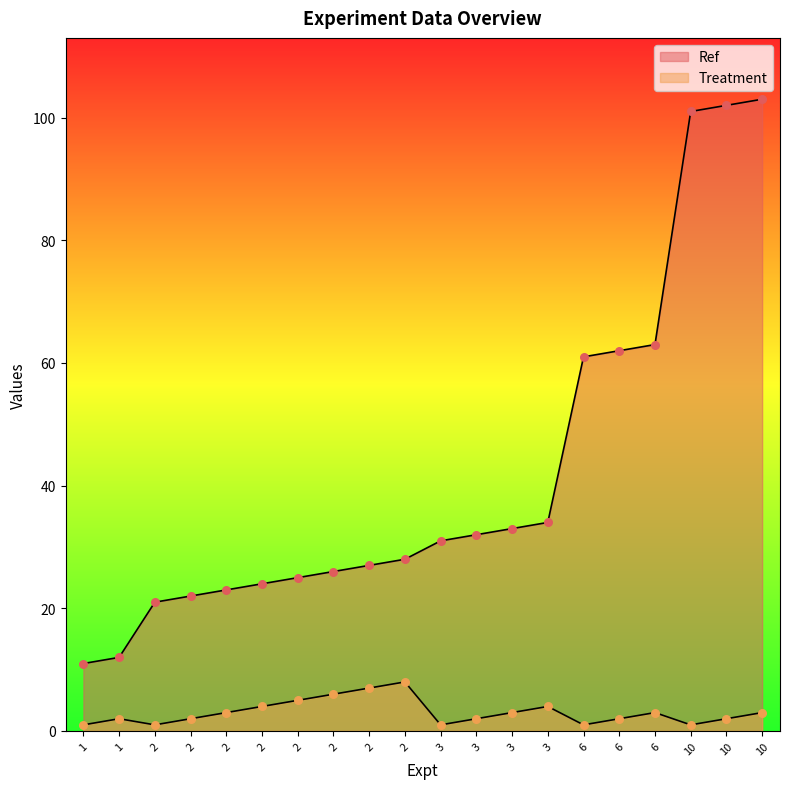

What are all the series names shown in the legend?

Ref, Treatment